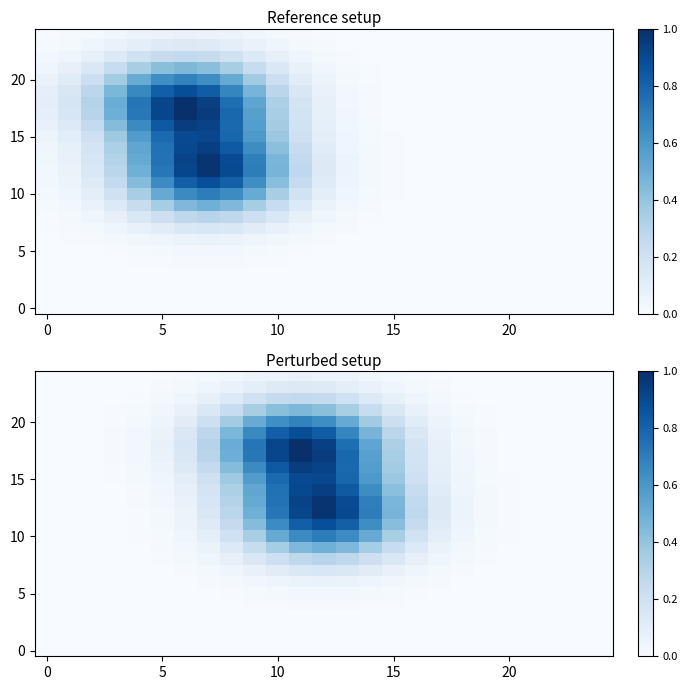

How many values in 20 are above zero?

23